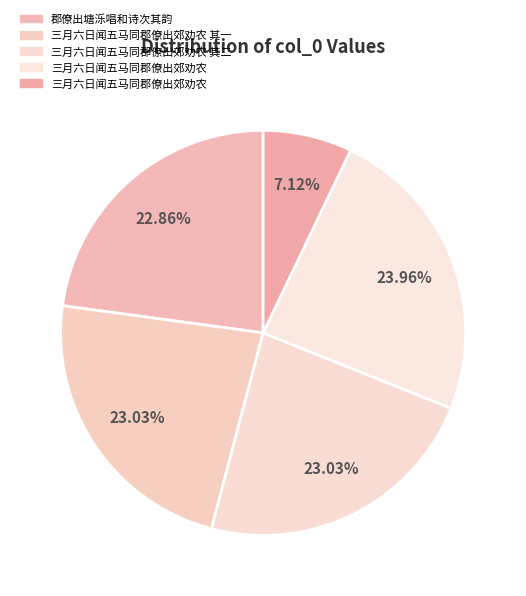

How many slices are in this pie chart?

5